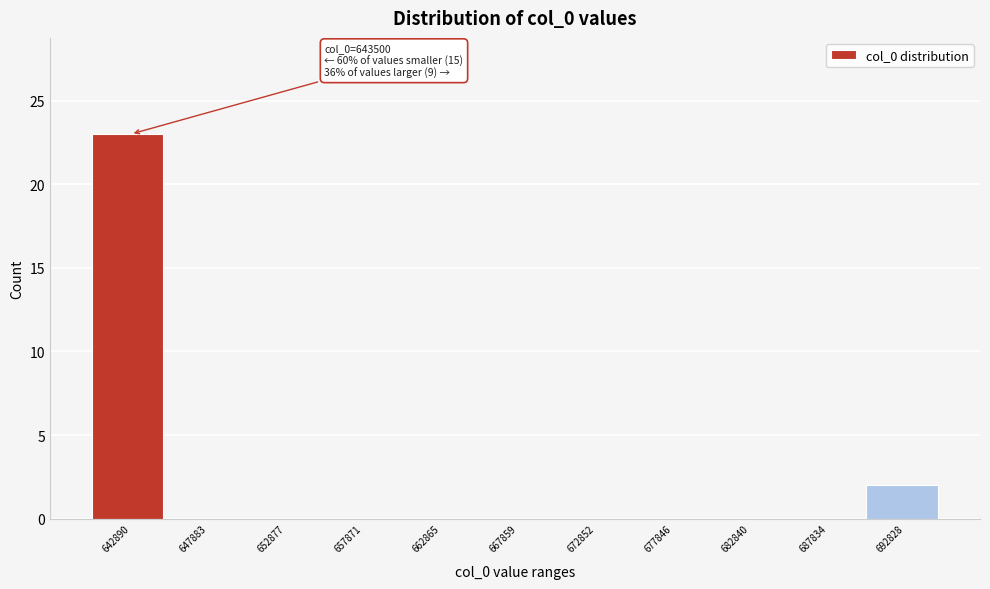

Reading left to right, extract all data points from this chart.

642890=23	647883=0	652877=0	657871=0	662865=0	667859=0	672852=0	677846=0	682840=0	687834=0	692828=2